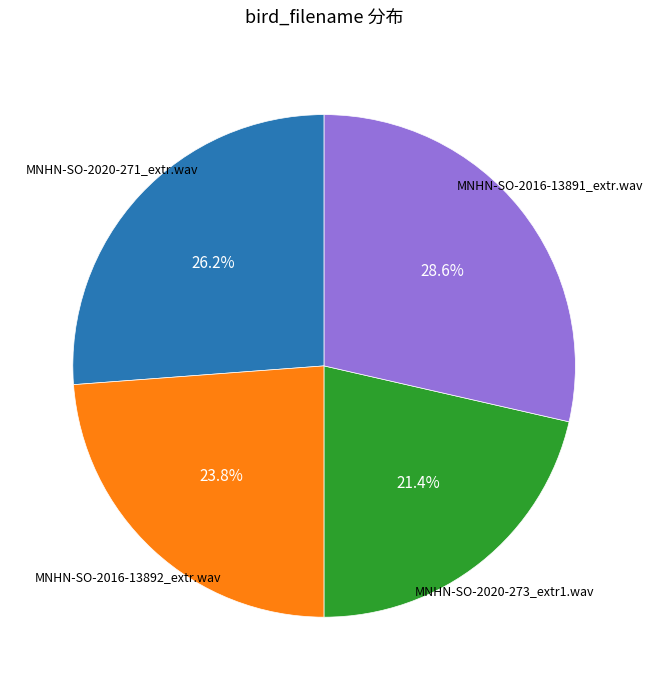

To the nearest percent, what is the average slice percentage?

25%